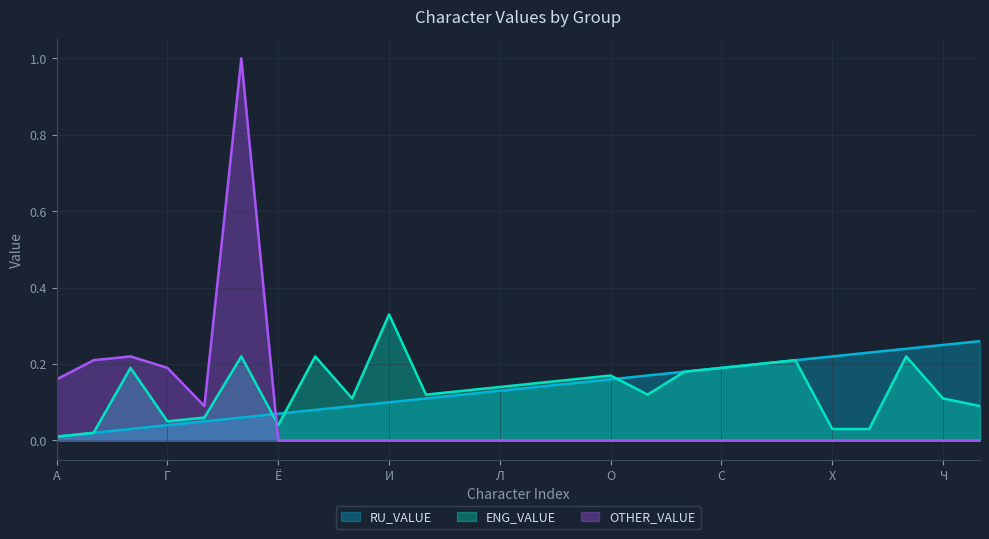

How many interior local peaks does the OTHER_VALUE series have?

2